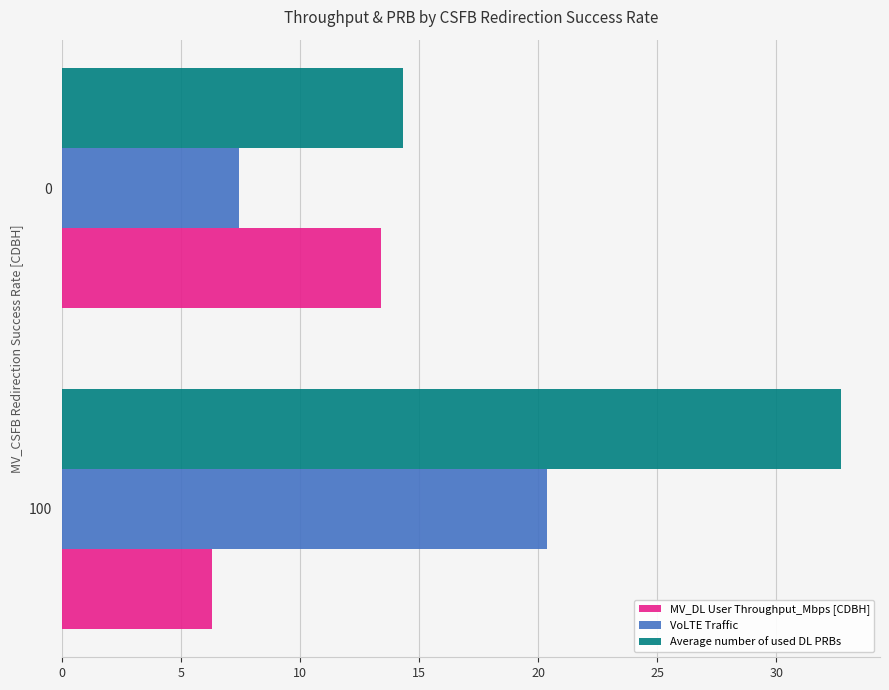

What is the average value of the Average number of used DL PRBs series?

23.5